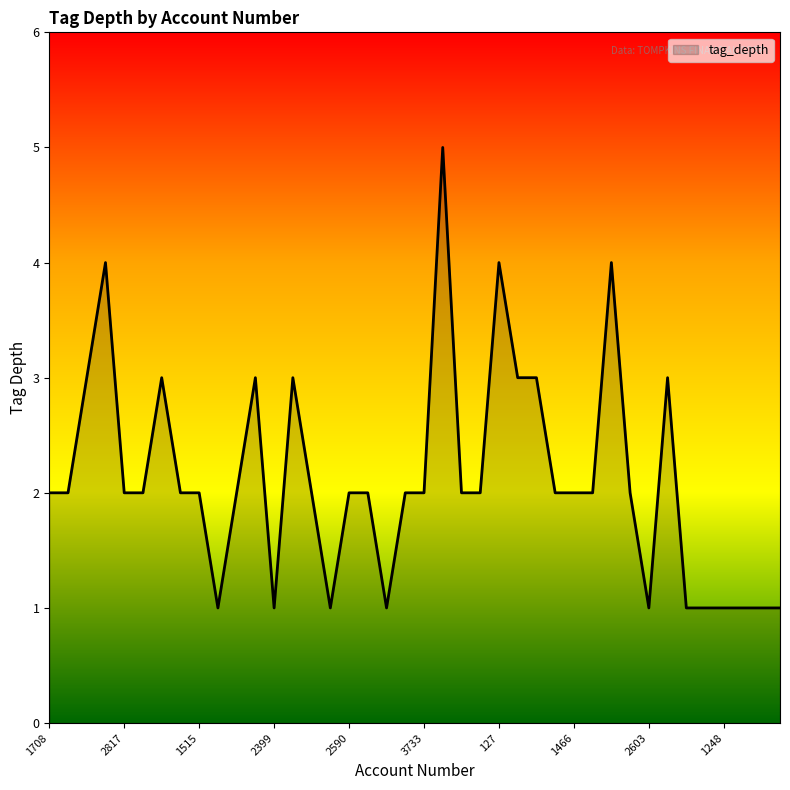

What is the maximum value shown in the chart?

5